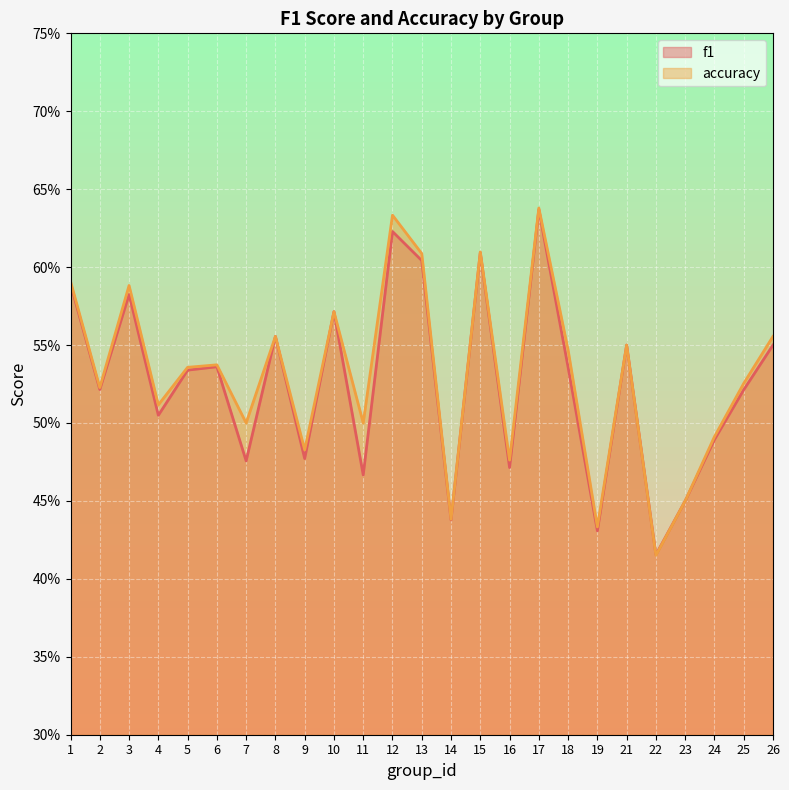

What is the minimum value for f1?

0.4